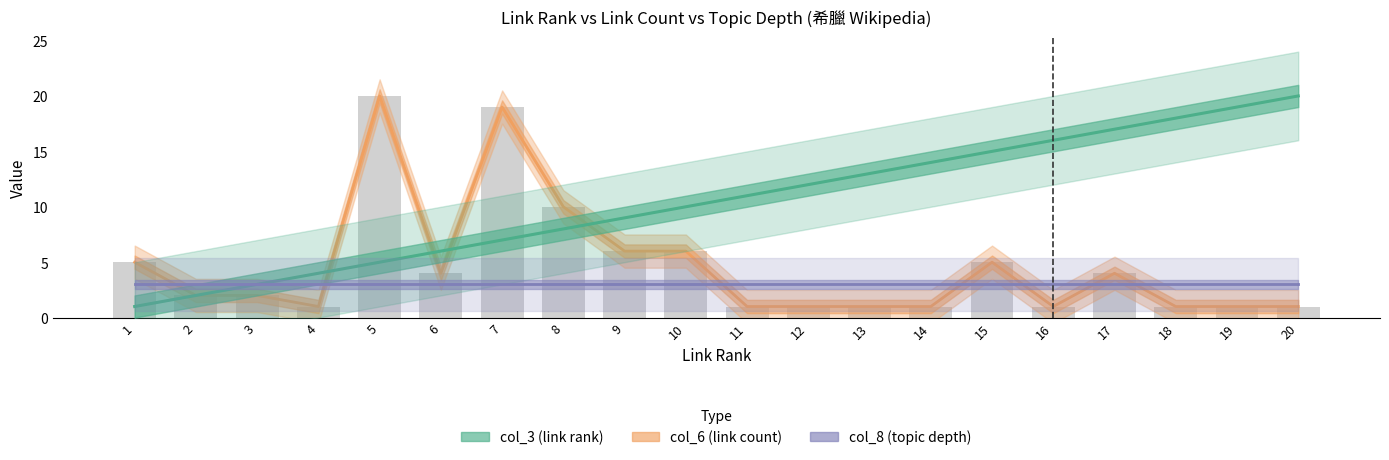

At which category is the sum across all series the highest?

7